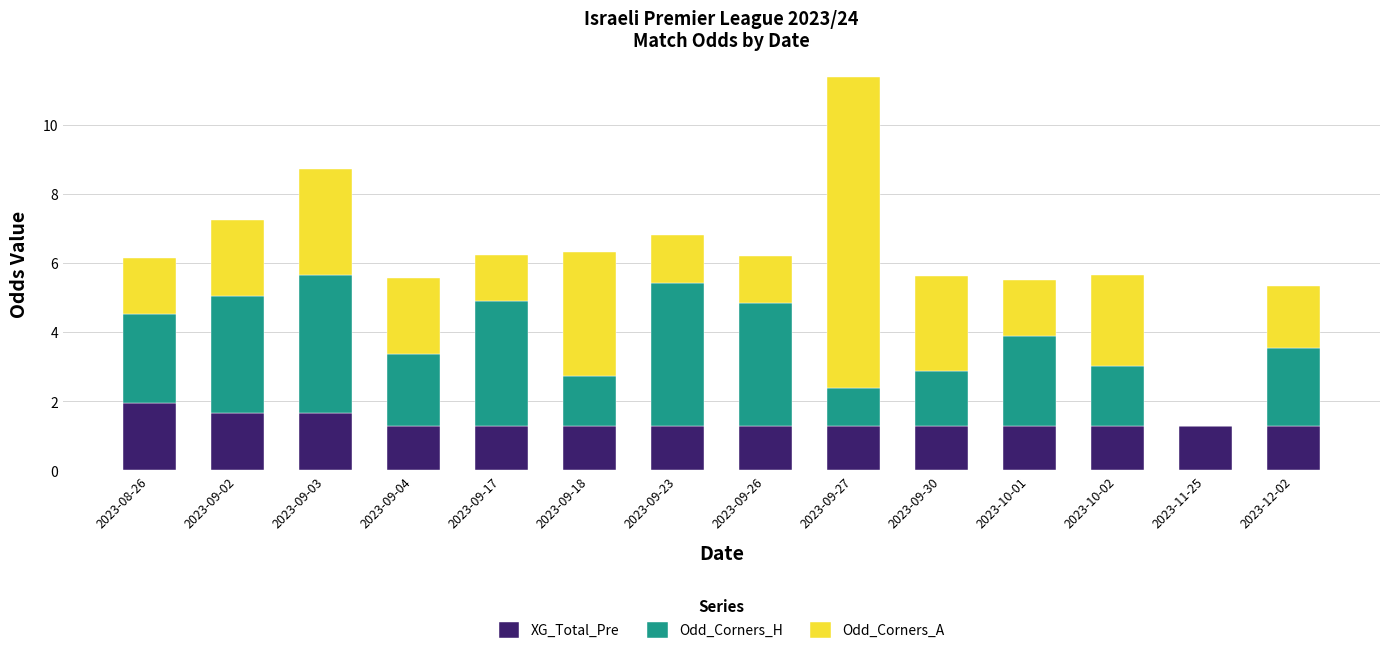

What is the sum of all XG_Total_Pre values?

19.3